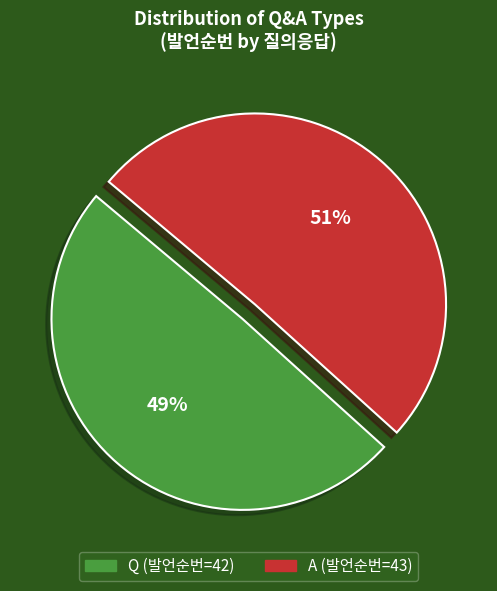

To the nearest percent, what is the combined percentage of Q and A?

100%